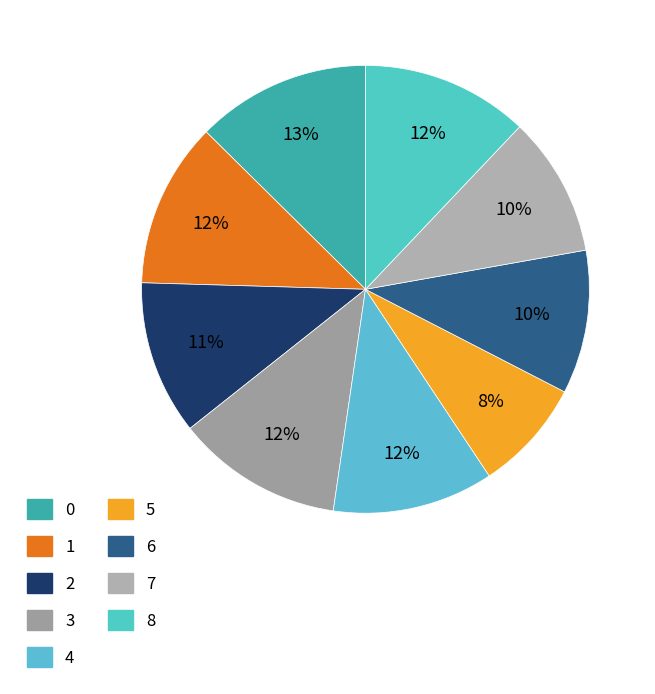

Count the number of slices in the pie.

9